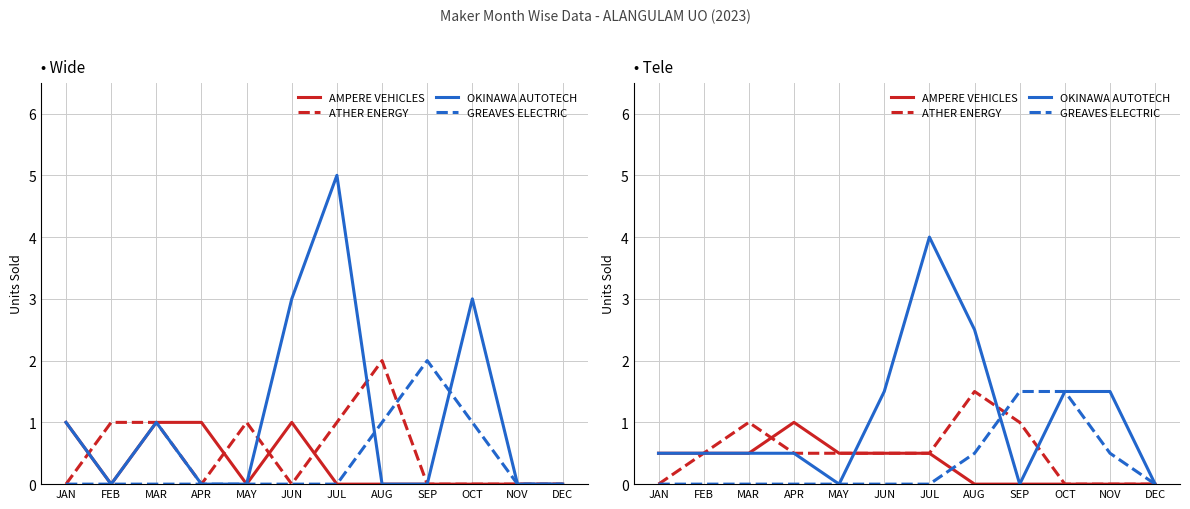

How many interior local valleys does the OKINAWA AUTOTECH series have?

2